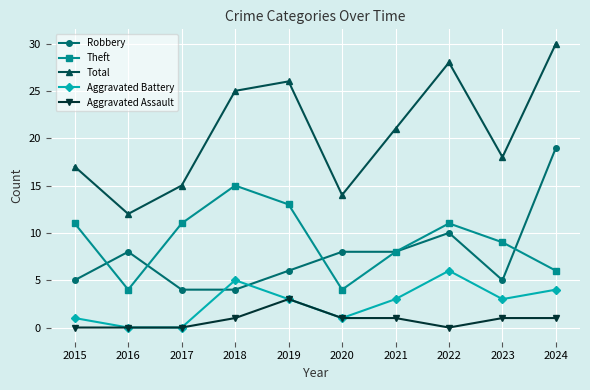

How many lines are shown in the chart?

5